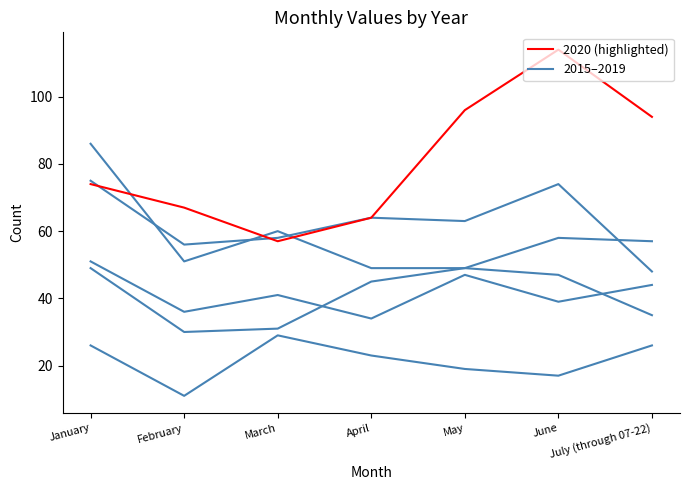

Does the chart have visible grid lines?

No